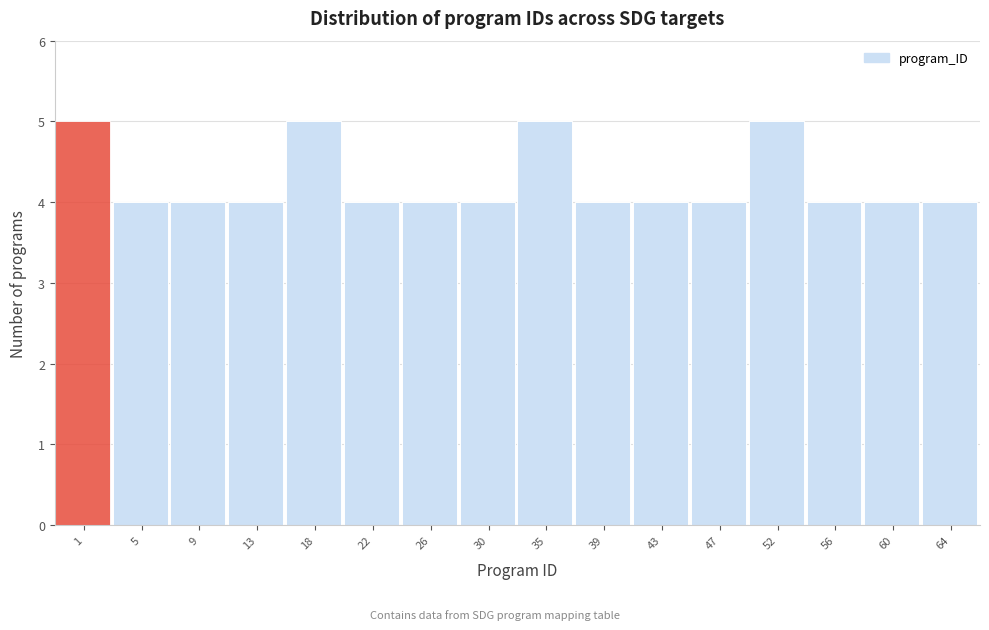

Reading left to right, transcribe all the data shown in this chart.

1=5	5=4	9=4	13=4	18=5	22=4	26=4	30=4	35=5	39=4	43=4	47=4	52=5	56=4	60=4	64=4